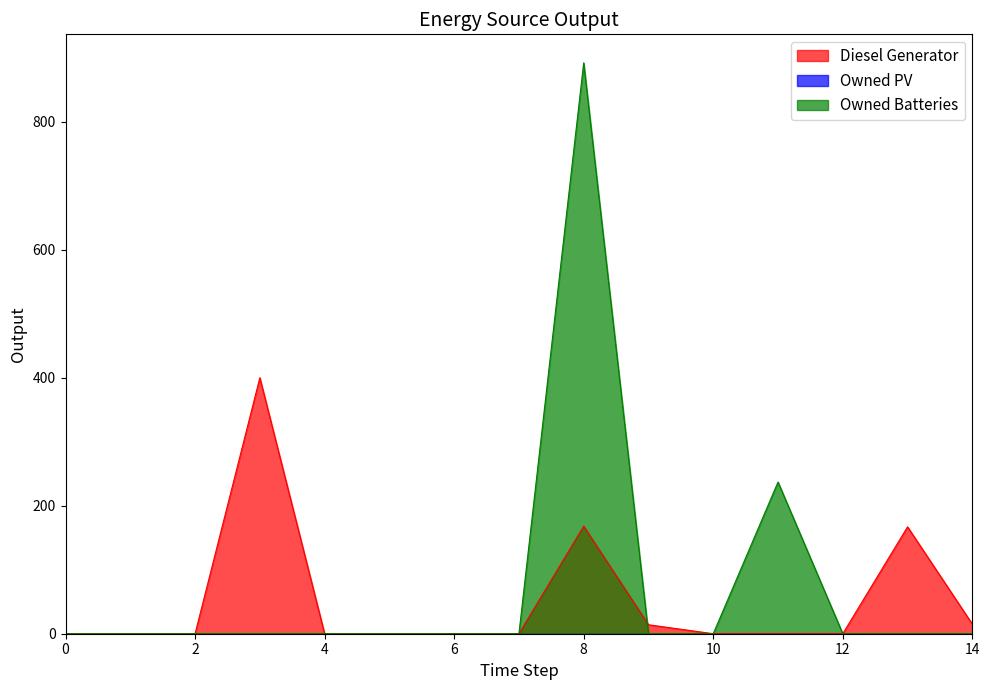

Reading left to right, transcribe all the data shown in this chart.

Diesel Generator: 0=0	1=0	2=0	3=400	4=0	5=0	6=0	7=0	8=168	9=14	10=0	11=0	12=0	13=167	14=15
Owned Batteries: 0=0	1=0	2=0	3=0	4=0	5=0	6=0	7=0	8=892	9=0	10=0	11=237	12=0	13=0	14=0